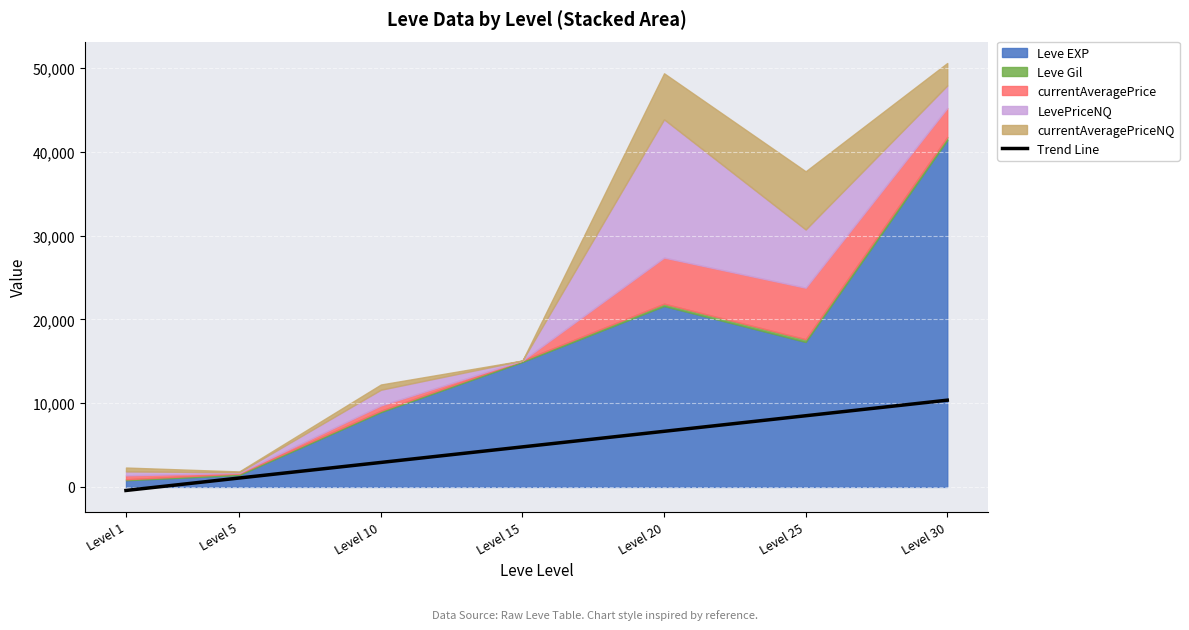

Reading right to left, what are all the values shown in this chart?

10356.1	8497.6	6639.0	4780.4	2921.9	1063.3	-423.5